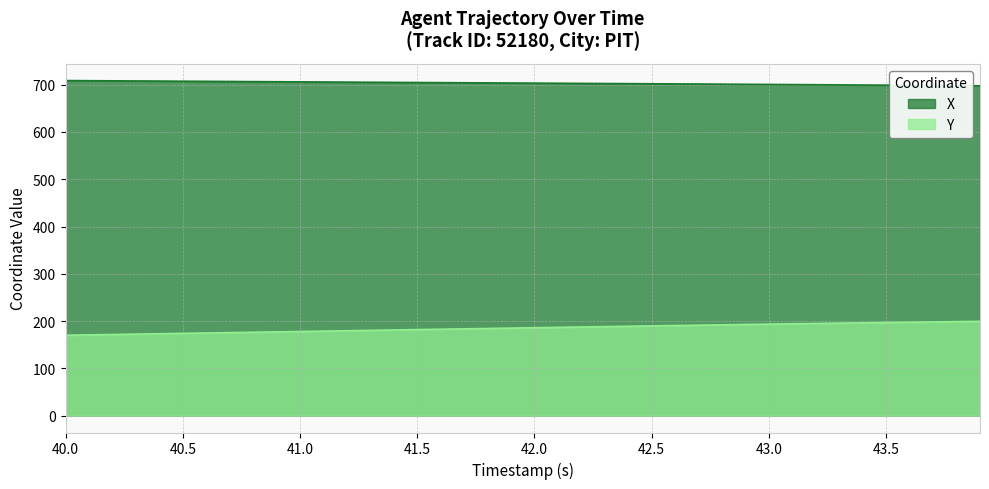

Rank the series by their maximum value, from highest to lowest.

X, Y